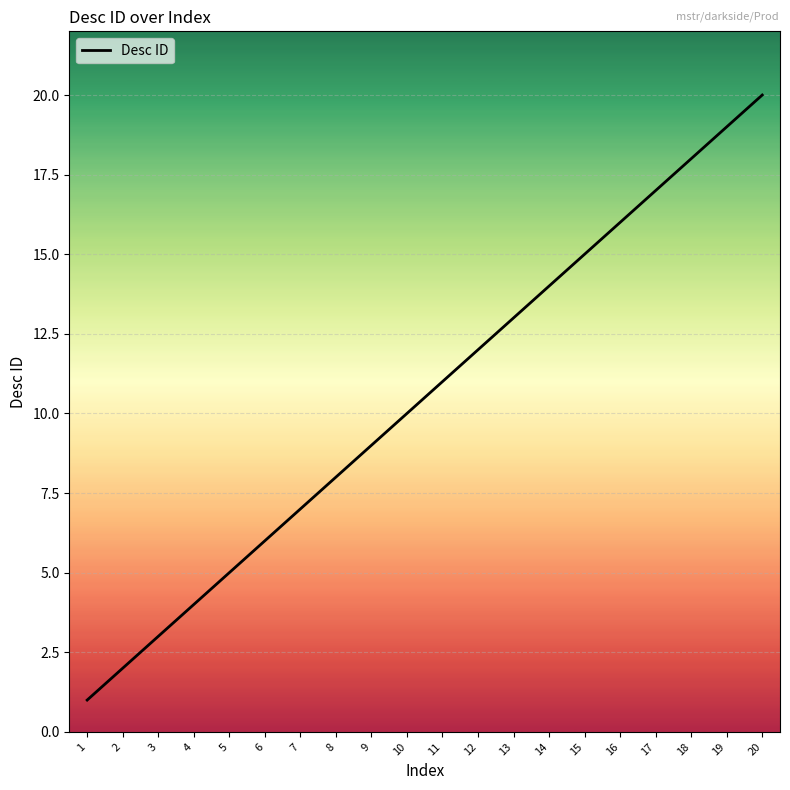

What is the change in value from 10 to 16?

+6